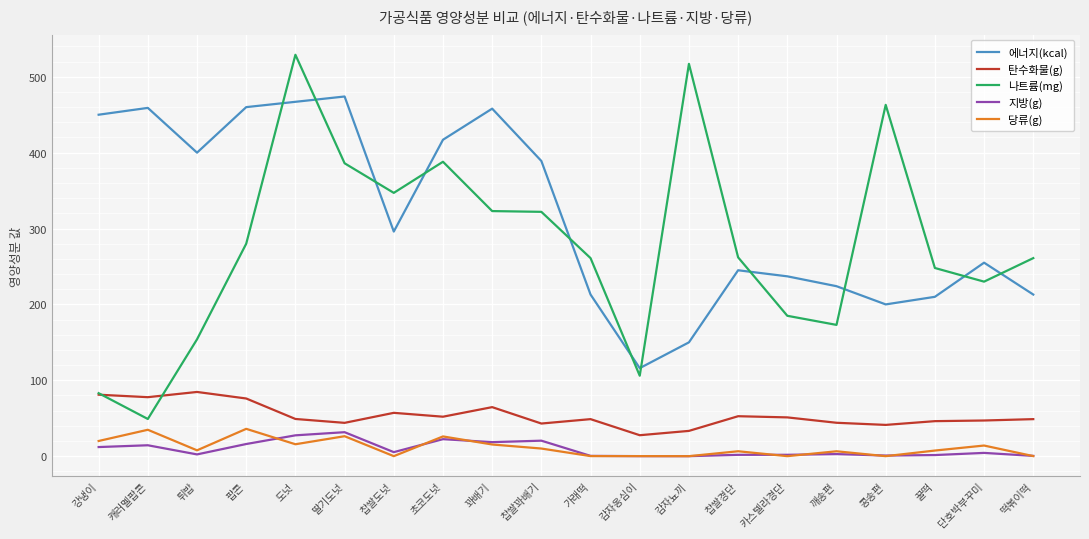

What position from the right is 강냉이?

20